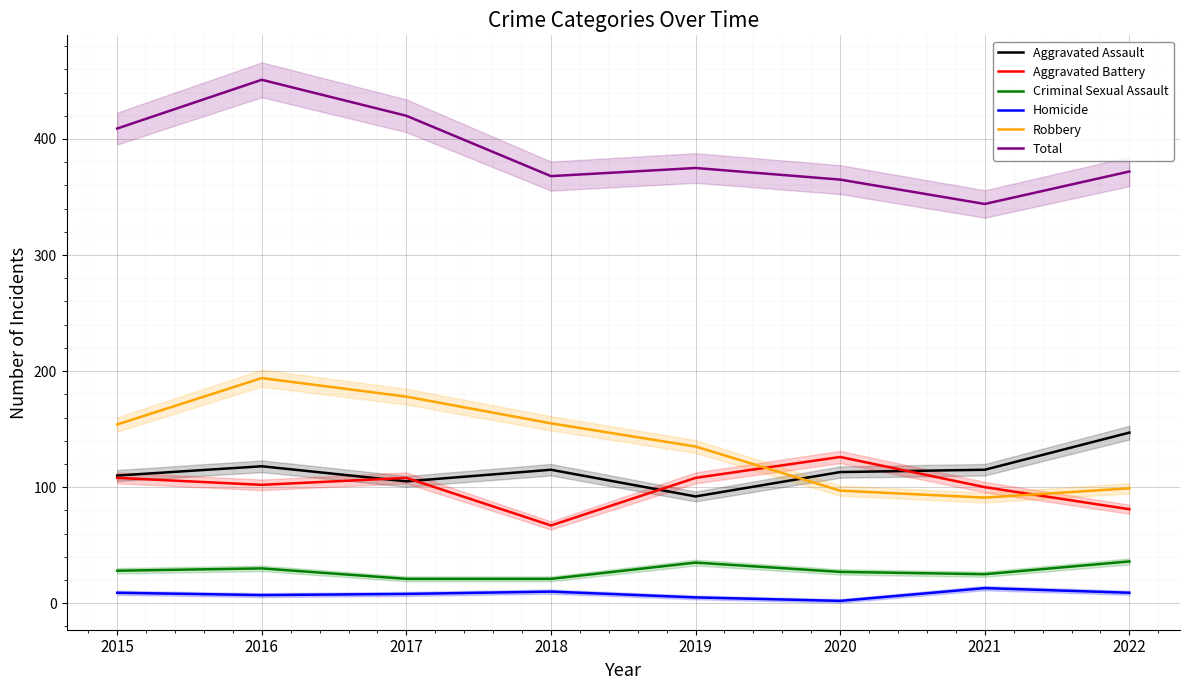

Between which two adjacent categories do Robbery and Aggravated Battery first intersect?

2019 and 2020